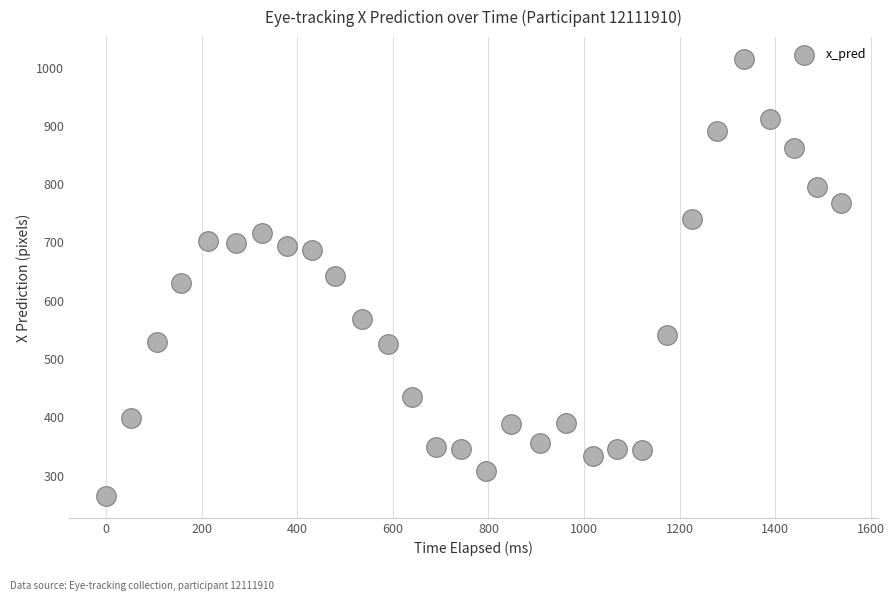

What is the range of Y values (max minus min)?

749.7